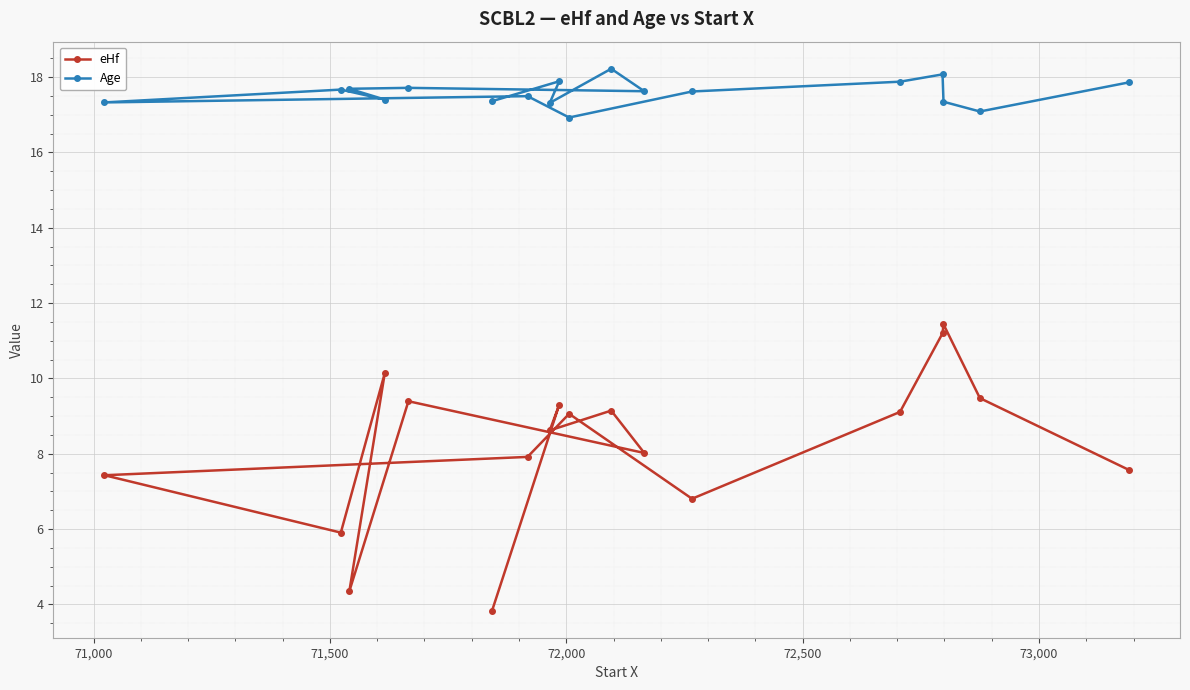

At how many categories does at least one series exceed 7?

18